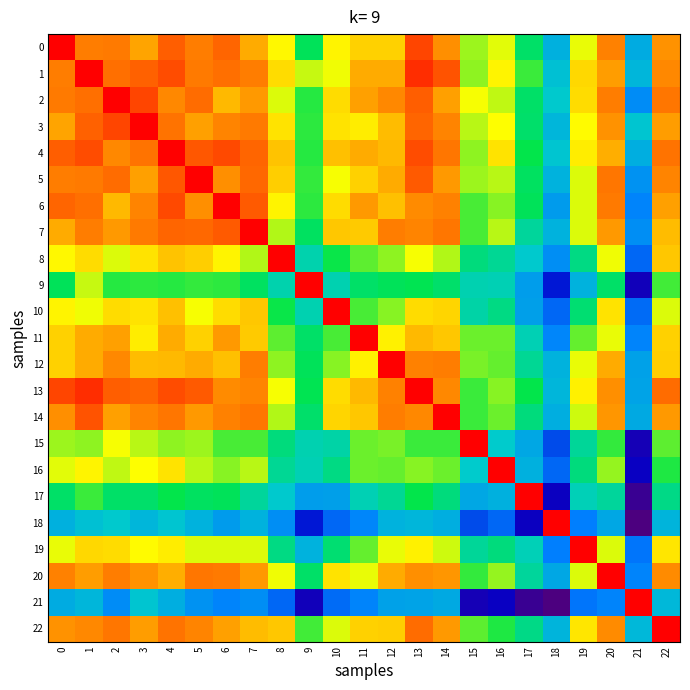

Reading left to right, extract all data points from this chart.

0: 0=1.0	1=0.9	2=0.9	3=0.8	4=0.9	5=0.9	6=0.9	7=0.8	8=0.7	9=0.6	10=0.7	11=0.8	12=0.8	13=0.9	14=0.8	15=0.7	16=0.7	17=0.5	18=0.4	19=0.7	20=0.9	21=0.4	22=0.8
1: 0=0.9	1=1.0	2=0.9	3=0.9	4=0.9	5=0.9	6=0.9	7=0.9	8=0.8	9=0.7	10=0.7	11=0.8	12=0.8	13=0.9	14=0.9	15=0.6	16=0.7	17=0.6	18=0.4	19=0.8	20=0.8	21=0.4	22=0.8
2: 0=0.9	1=0.9	2=1.0	3=0.9	4=0.8	5=0.9	6=0.8	7=0.8	8=0.7	9=0.6	10=0.8	11=0.8	12=0.8	13=0.9	14=0.8	15=0.7	16=0.7	17=0.5	18=0.4	19=0.8	20=0.9	21=0.3	22=0.9
3: 0=0.8	1=0.9	2=0.9	3=1.0	4=0.9	5=0.8	6=0.9	7=0.9	8=0.7	9=0.6	10=0.7	11=0.7	12=0.8	13=0.9	14=0.8	15=0.7	16=0.7	17=0.5	18=0.4	19=0.7	20=0.8	21=0.4	22=0.8
4: 0=0.9	1=0.9	2=0.8	3=0.9	4=1.0	5=0.9	6=0.9	7=0.9	8=0.8	9=0.6	10=0.8	11=0.8	12=0.8	13=0.9	14=0.9	15=0.7	16=0.7	17=0.6	18=0.4	19=0.7	20=0.8	21=0.4	22=0.9
5: 0=0.9	1=0.9	2=0.9	3=0.8	4=0.9	5=1.0	6=0.8	7=0.9	8=0.8	9=0.6	10=0.7	11=0.8	12=0.8	13=0.9	14=0.8	15=0.7	16=0.7	17=0.5	18=0.4	19=0.7	20=0.9	21=0.3	22=0.8
6: 0=0.9	1=0.9	2=0.8	3=0.9	4=0.9	5=0.8	6=1.0	7=0.9	8=0.7	9=0.6	10=0.8	11=0.8	12=0.8	13=0.8	14=0.9	15=0.6	16=0.6	17=0.6	18=0.3	19=0.7	20=0.9	21=0.3	22=0.8
7: 0=0.8	1=0.9	2=0.8	3=0.9	4=0.9	5=0.9	6=0.9	7=1.0	8=0.7	9=0.5	10=0.8	11=0.8	12=0.9	13=0.8	14=0.9	15=0.6	16=0.7	17=0.5	18=0.4	19=0.7	20=0.8	21=0.3	22=0.8
8: 0=0.7	1=0.8	2=0.7	3=0.7	4=0.8	5=0.8	6=0.7	7=0.7	8=1.0	9=0.5	10=0.6	11=0.6	12=0.7	13=0.7	14=0.7	15=0.5	16=0.5	17=0.4	18=0.3	19=0.5	20=0.7	21=0.3	22=0.8
9: 0=0.6	1=0.7	2=0.6	3=0.6	4=0.6	5=0.6	6=0.6	7=0.5	8=0.5	9=1.0	10=0.5	11=0.5	12=0.6	13=0.6	14=0.5	15=0.5	16=0.5	17=0.3	18=0.2	19=0.4	20=0.5	21=0.1	22=0.6
10: 0=0.7	1=0.7	2=0.8	3=0.7	4=0.8	5=0.7	6=0.8	7=0.8	8=0.6	9=0.5	10=1.0	11=0.6	12=0.6	13=0.8	14=0.8	15=0.5	16=0.5	17=0.3	18=0.3	19=0.5	20=0.7	21=0.3	22=0.7
11: 0=0.8	1=0.8	2=0.8	3=0.7	4=0.8	5=0.8	6=0.8	7=0.8	8=0.6	9=0.5	10=0.6	11=1.0	12=0.7	13=0.8	14=0.8	15=0.6	16=0.6	17=0.5	18=0.3	19=0.6	20=0.7	21=0.3	22=0.8
12: 0=0.8	1=0.8	2=0.8	3=0.8	4=0.8	5=0.8	6=0.8	7=0.9	8=0.7	9=0.6	10=0.6	11=0.7	12=1.0	13=0.9	14=0.9	15=0.6	16=0.6	17=0.5	18=0.4	19=0.7	20=0.8	21=0.3	22=0.8
13: 0=0.9	1=0.9	2=0.9	3=0.9	4=0.9	5=0.9	6=0.8	7=0.8	8=0.7	9=0.6	10=0.8	11=0.8	12=0.9	13=1.0	14=0.8	15=0.6	16=0.6	17=0.6	18=0.4	19=0.7	20=0.8	21=0.4	22=0.9
14: 0=0.8	1=0.9	2=0.8	3=0.8	4=0.9	5=0.8	6=0.9	7=0.9	8=0.7	9=0.5	10=0.8	11=0.8	12=0.9	13=0.8	14=1.0	15=0.6	16=0.6	17=0.5	18=0.4	19=0.7	20=0.8	21=0.4	22=0.8
15: 0=0.7	1=0.6	2=0.7	3=0.7	4=0.7	5=0.7	6=0.6	7=0.6	8=0.5	9=0.5	10=0.5	11=0.6	12=0.6	13=0.6	14=0.6	15=1.0	16=0.4	17=0.4	18=0.2	19=0.5	20=0.6	21=0.1	22=0.6
16: 0=0.7	1=0.7	2=0.7	3=0.7	4=0.7	5=0.7	6=0.6	7=0.7	8=0.5	9=0.5	10=0.5	11=0.6	12=0.6	13=0.6	14=0.6	15=0.4	16=1.0	17=0.4	18=0.3	19=0.5	20=0.7	21=0.1	22=0.6
17: 0=0.5	1=0.6	2=0.5	3=0.5	4=0.6	5=0.5	6=0.6	7=0.5	8=0.4	9=0.3	10=0.3	11=0.5	12=0.5	13=0.6	14=0.5	15=0.4	16=0.4	17=1.0	18=0.1	19=0.5	20=0.5	21=0.0	22=0.5
18: 0=0.4	1=0.4	2=0.4	3=0.4	4=0.4	5=0.4	6=0.3	7=0.4	8=0.3	9=0.2	10=0.3	11=0.3	12=0.4	13=0.4	14=0.4	15=0.2	16=0.3	17=0.1	18=1.0	19=0.3	20=0.4	21=0.0	22=0.4
19: 0=0.7	1=0.8	2=0.8	3=0.7	4=0.7	5=0.7	6=0.7	7=0.7	8=0.5	9=0.4	10=0.5	11=0.6	12=0.7	13=0.7	14=0.7	15=0.5	16=0.5	17=0.5	18=0.3	19=1.0	20=0.7	21=0.3	22=0.7
20: 0=0.9	1=0.8	2=0.9	3=0.8	4=0.8	5=0.9	6=0.9	7=0.8	8=0.7	9=0.5	10=0.7	11=0.7	12=0.8	13=0.8	14=0.8	15=0.6	16=0.7	17=0.5	18=0.4	19=0.7	20=1.0	21=0.3	22=0.8
21: 0=0.4	1=0.4	2=0.3	3=0.4	4=0.4	5=0.3	6=0.3	7=0.3	8=0.3	9=0.1	10=0.3	11=0.3	12=0.3	13=0.4	14=0.4	15=0.1	16=0.1	17=0.0	18=0.0	19=0.3	20=0.3	21=1.0	22=0.4
22: 0=0.8	1=0.8	2=0.9	3=0.8	4=0.9	5=0.8	6=0.8	7=0.8	8=0.8	9=0.6	10=0.7	11=0.8	12=0.8	13=0.9	14=0.8	15=0.6	16=0.6	17=0.5	18=0.4	19=0.7	20=0.8	21=0.4	22=1.0